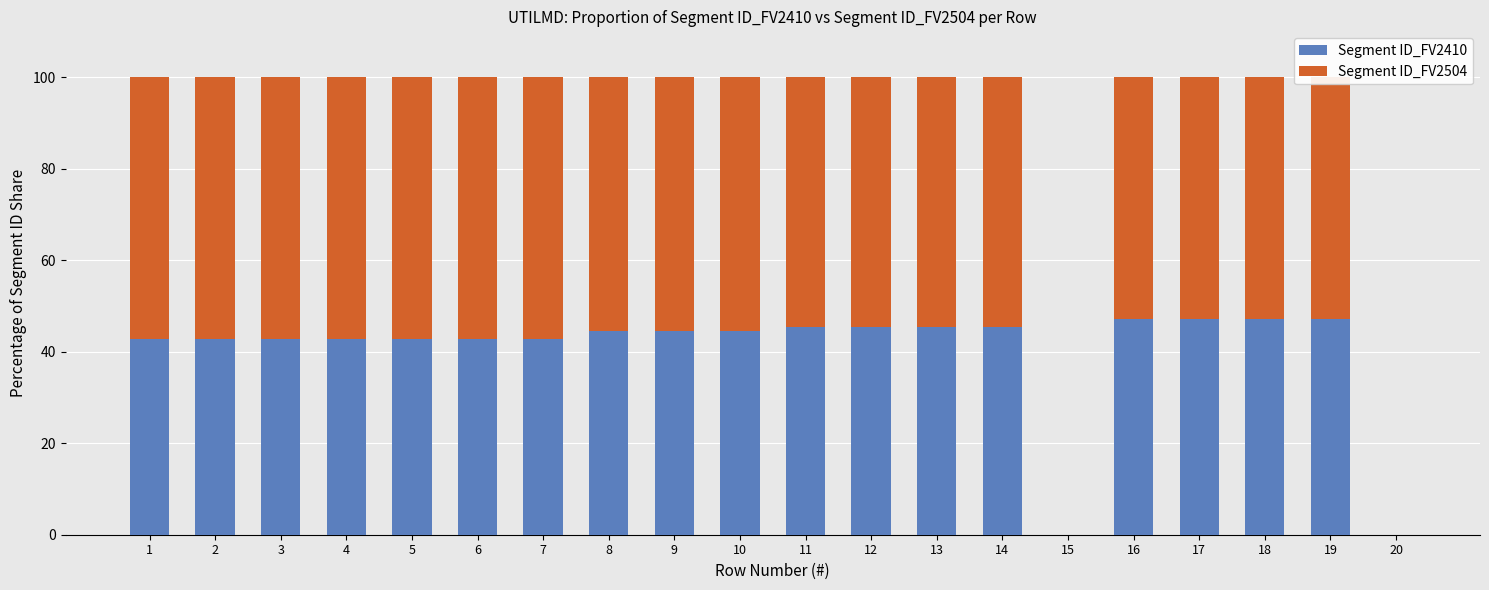

What is the maximum value for Segment ID_FV2410?

47.1